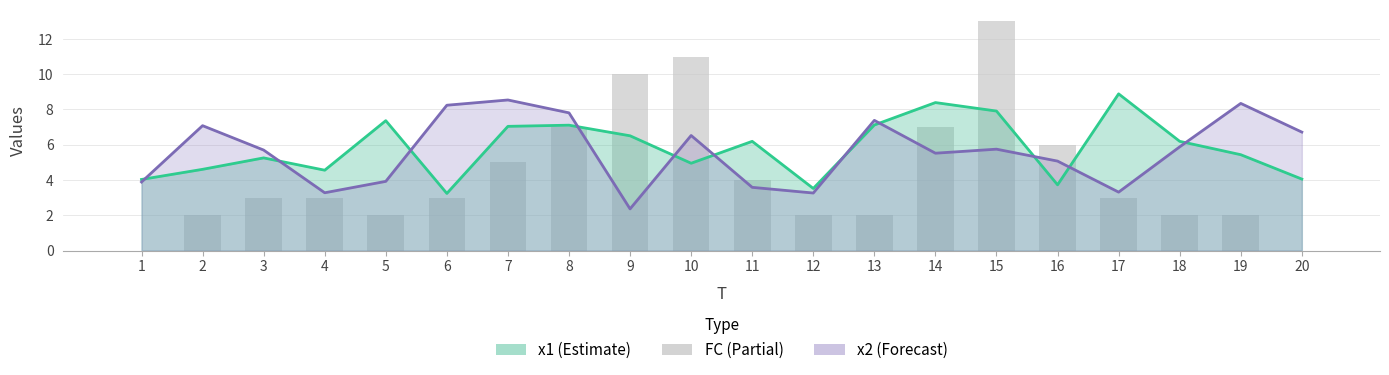

What is the change in value from 1 to 4?

+3